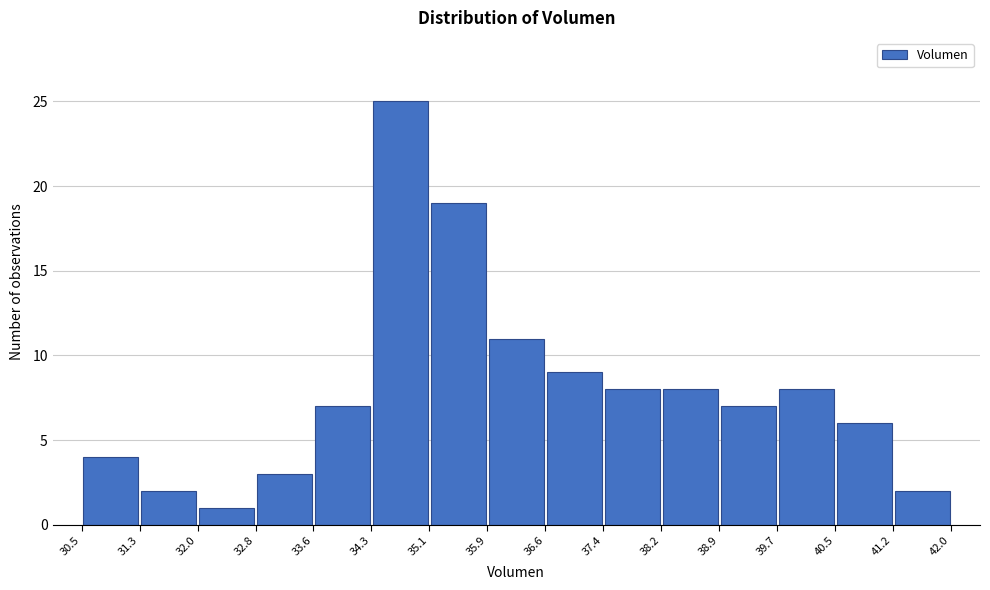

How tall is the bar that spans 33.6 to 34.3 on the x-axis? The values are not printed on the chart, so give them approximately, as read against the axis.

7